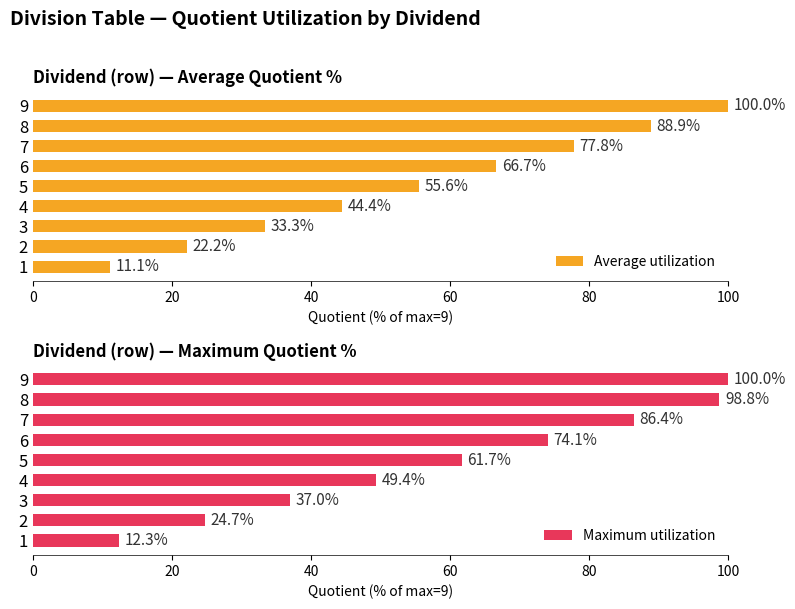

How many bars are there in each group?

2